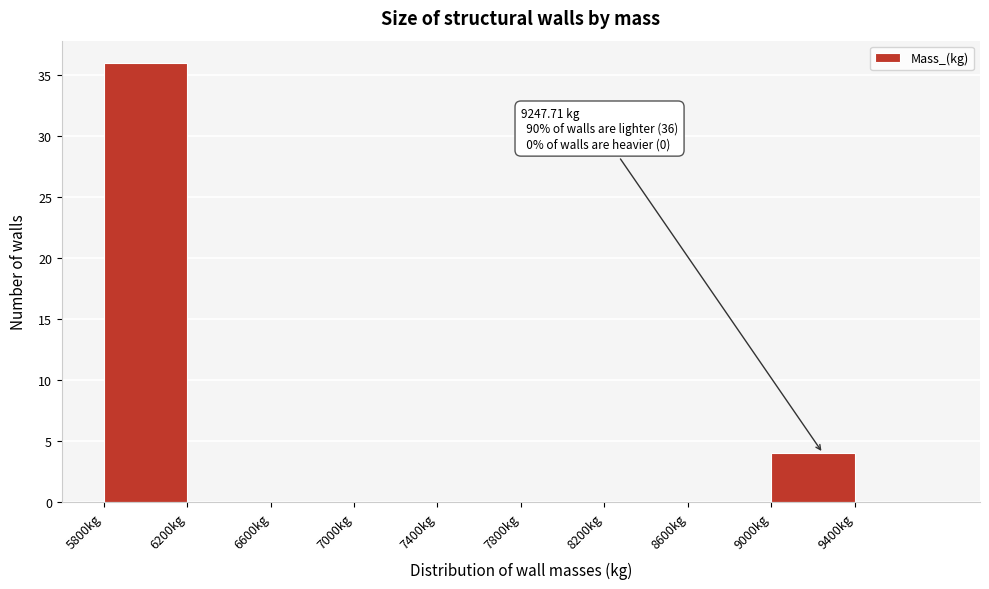

Which range on the x-axis has the tallest bar?

5800 to 6200